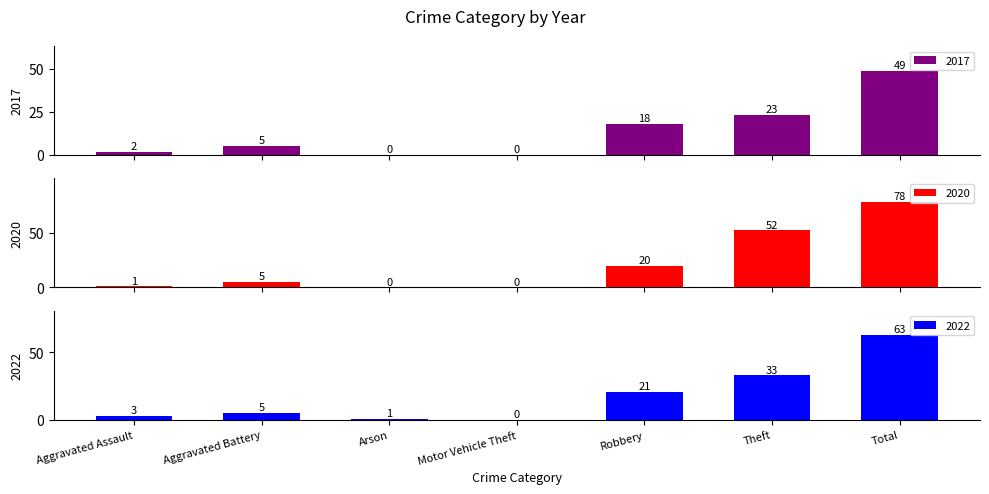

Is the value of 2020 at Arson greater than the value of 2022 at Robbery?

No